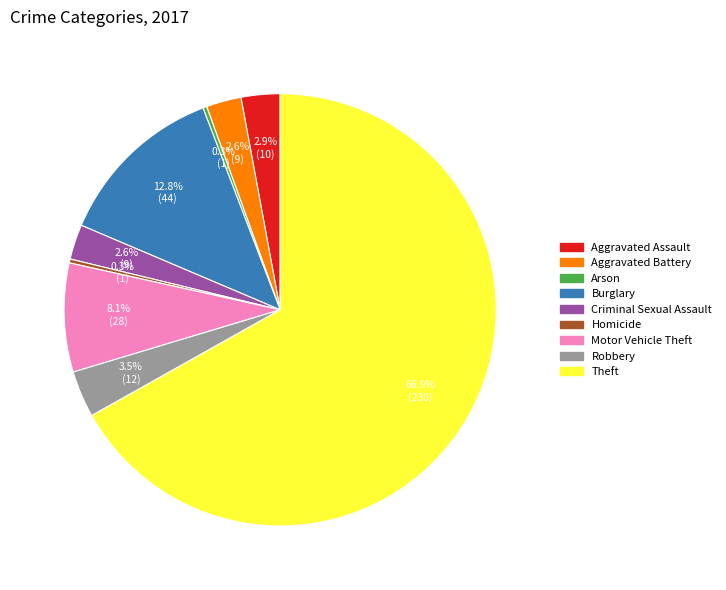

Do Criminal Sexual Assault and Arson together represent more than half of the pie?

No